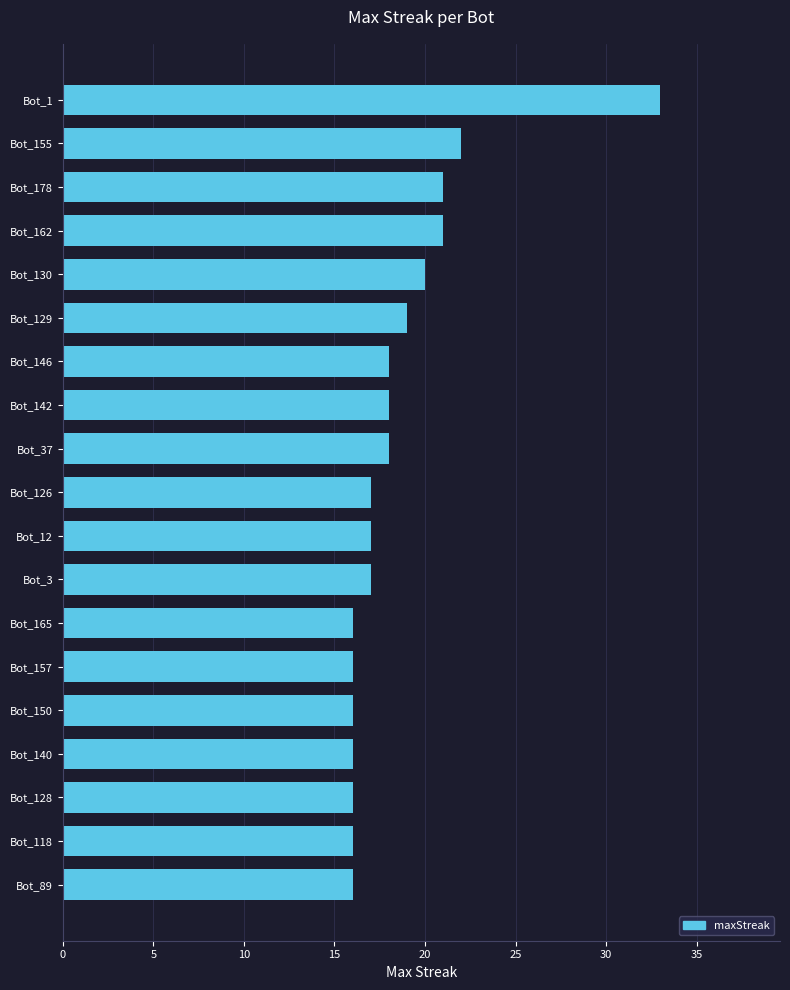

Reading bottom to top, transcribe all the data shown in this chart.

Bot_89=16	Bot_118=16	Bot_128=16	Bot_140=16	Bot_150=16	Bot_157=16	Bot_165=16	Bot_3=17	Bot_12=17	Bot_126=17	Bot_37=18	Bot_142=18	Bot_146=18	Bot_129=19	Bot_130=20	Bot_162=21	Bot_178=21	Bot_155=22	Bot_1=33